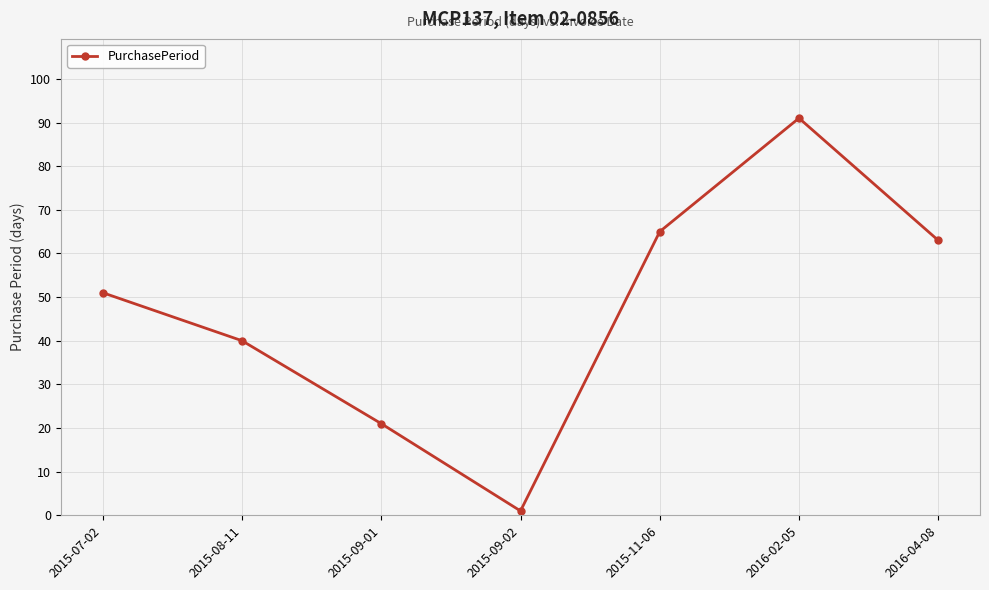

What is the label of the 1st point from the right?

2016-04-08